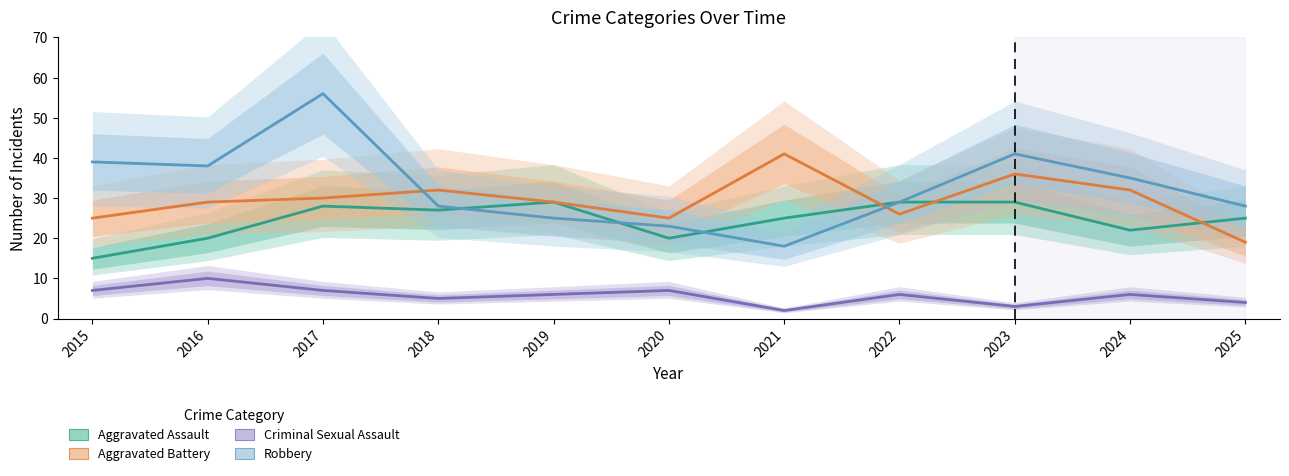

At which label does Aggravated Battery reach its peak?

2021